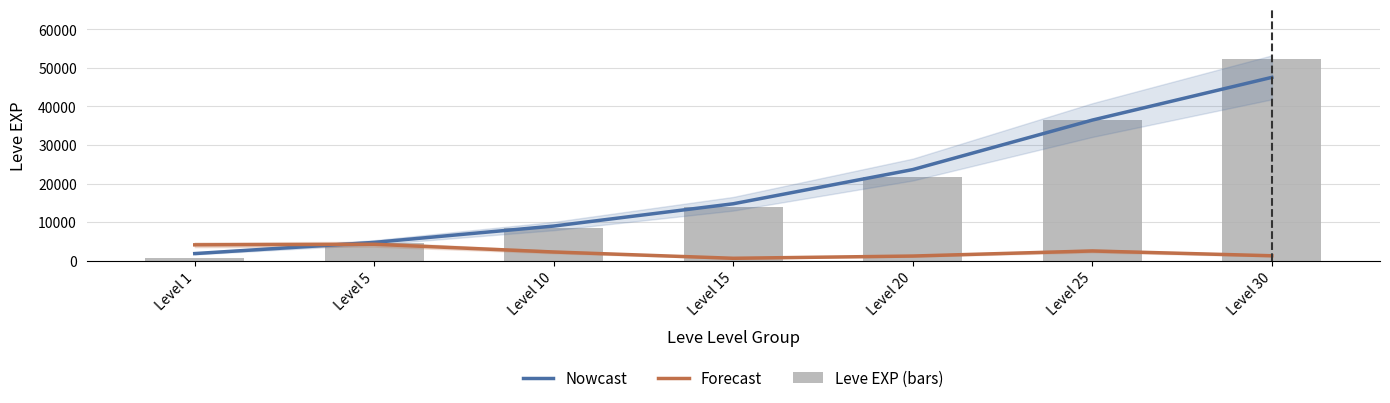

What value does the Forecast series have at Level 5?

4237.6